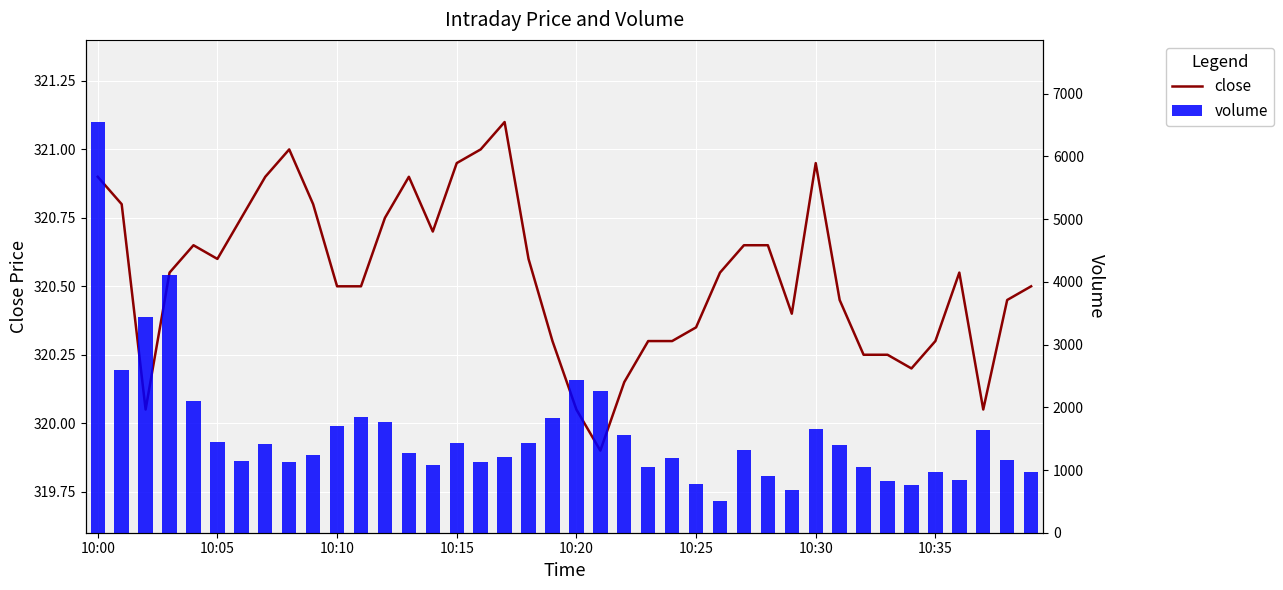

What is the average value of the volume series?

1593.8